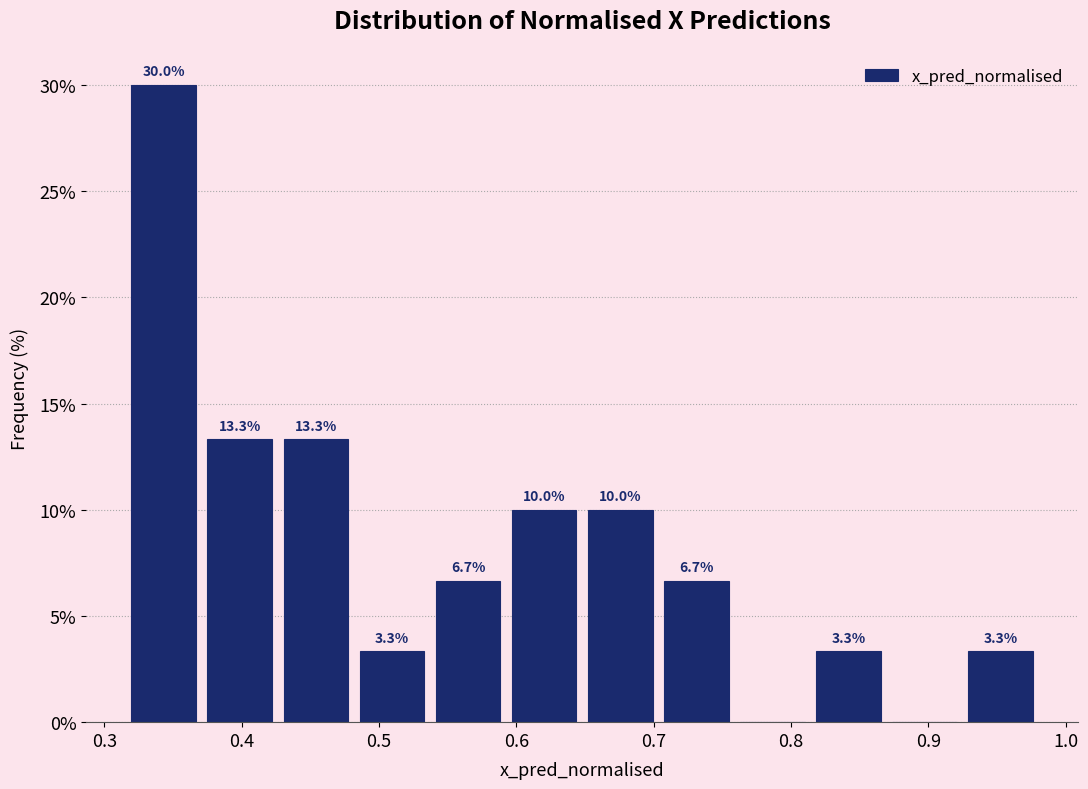

Over which range of the x-axis is the bar tallest?

0.32 to 0.37